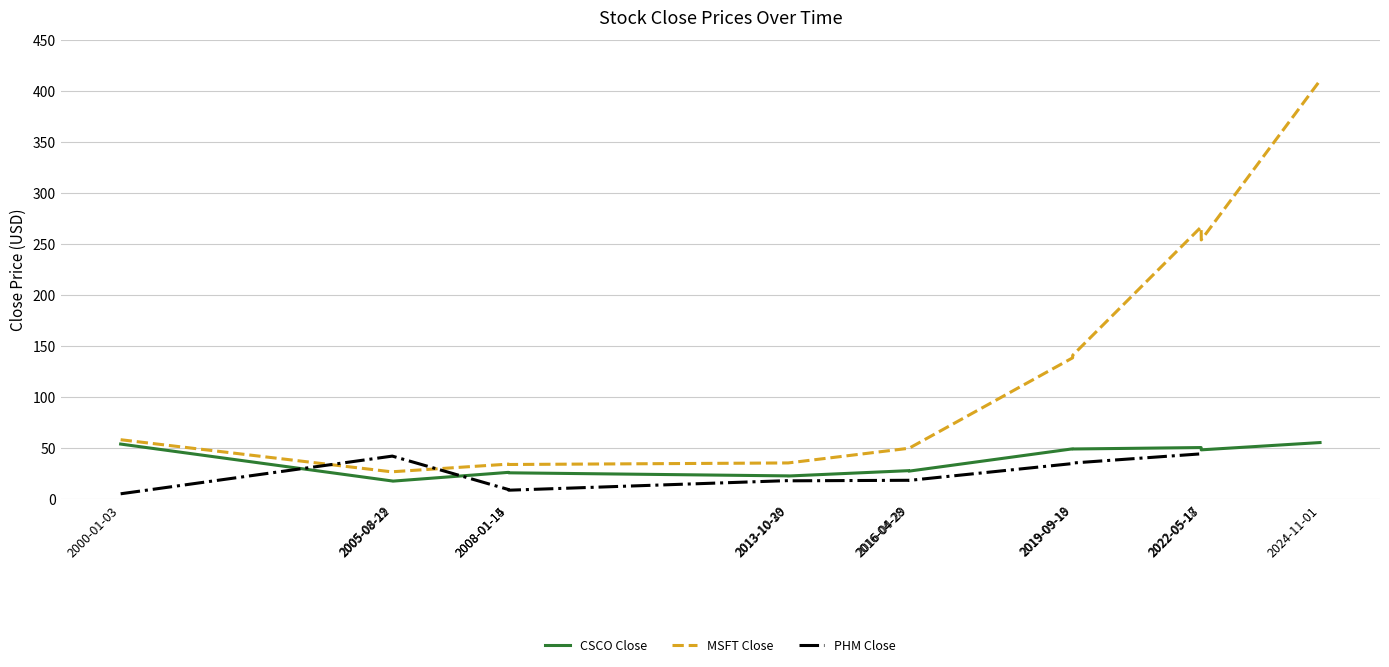

What is the difference between the second highest and minimum values in the CSCO Close series?

36.3